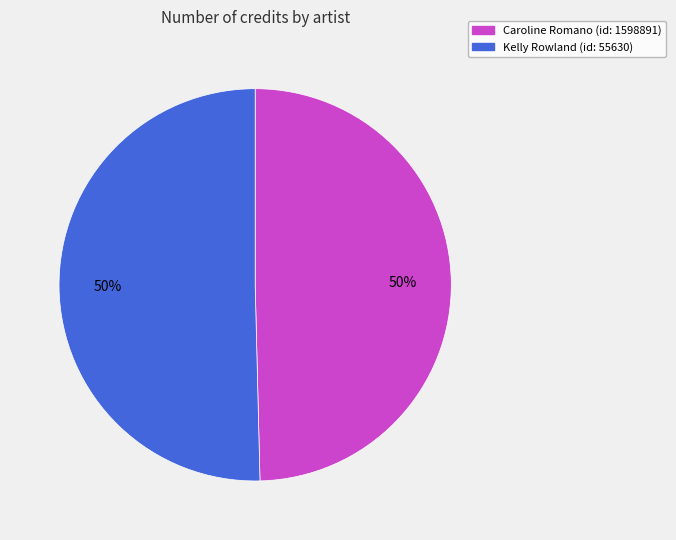

What percentage is the Caroline Romano slice, to the nearest percent?

50%